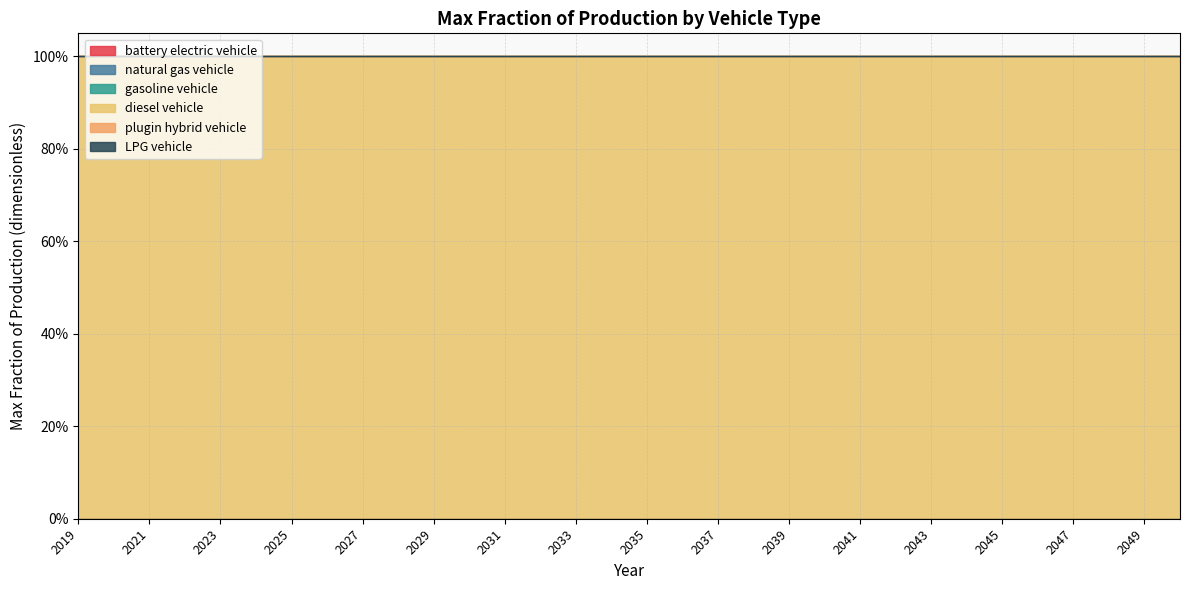

Which has a higher value, 2041 or 2050?

2041